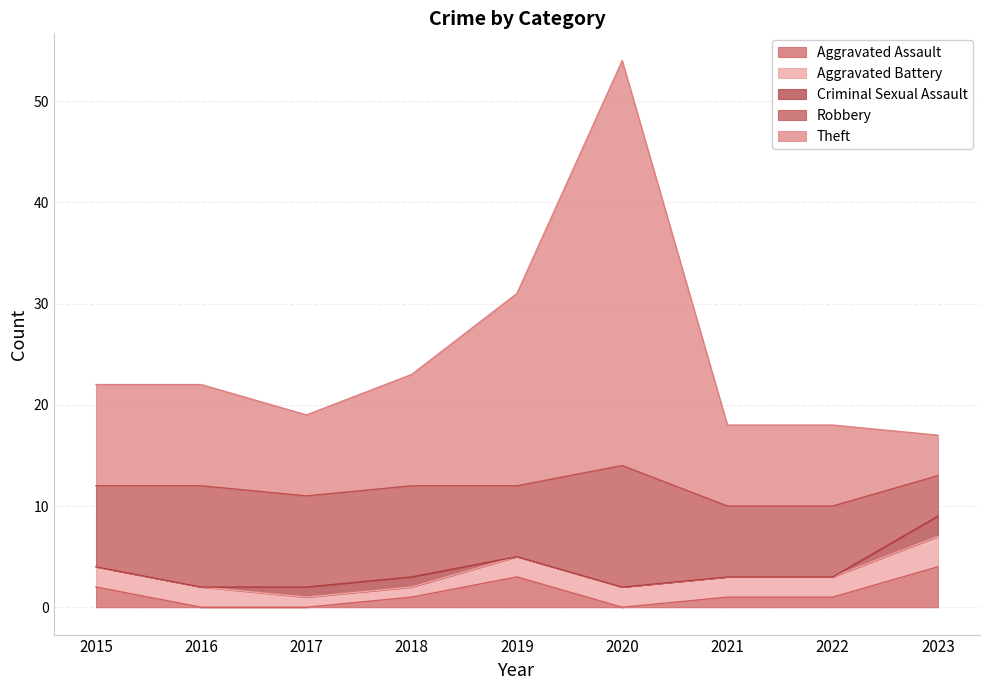

At 2021, list the series in order from largest to smallest.

Theft, Robbery, Aggravated Battery, Aggravated Assault, Criminal Sexual Assault